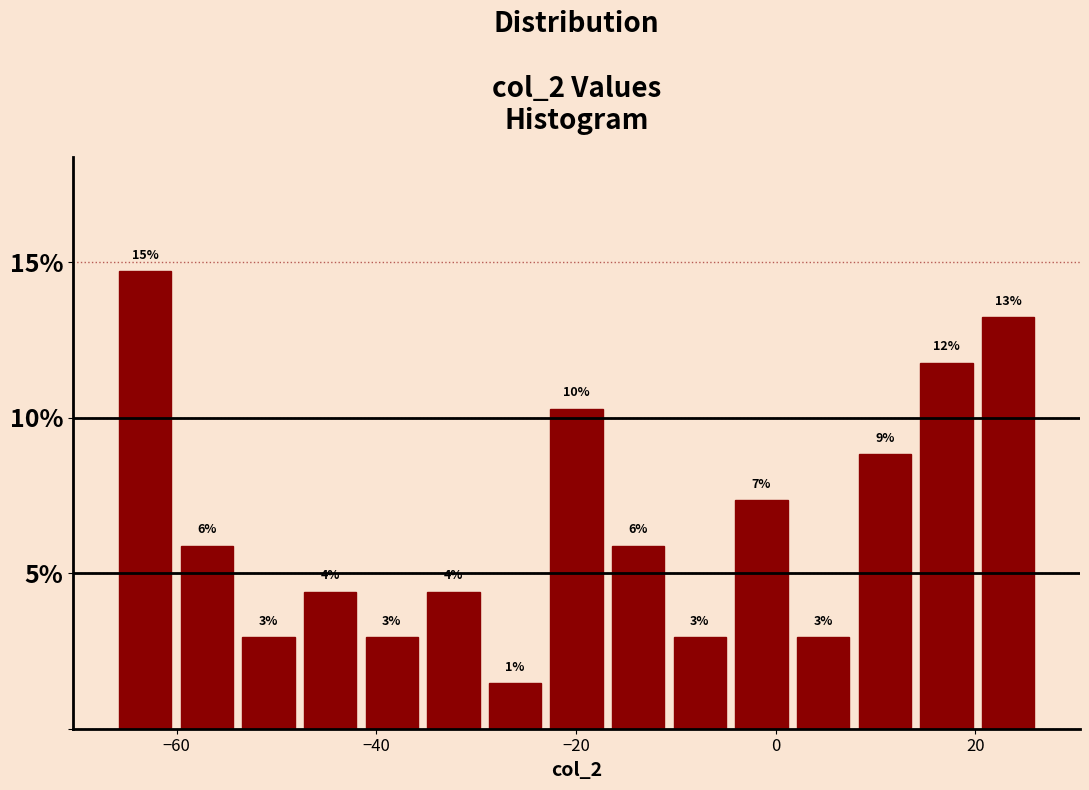

Read against the x-axis, roughly where is the centre of the tallest bar?

-64